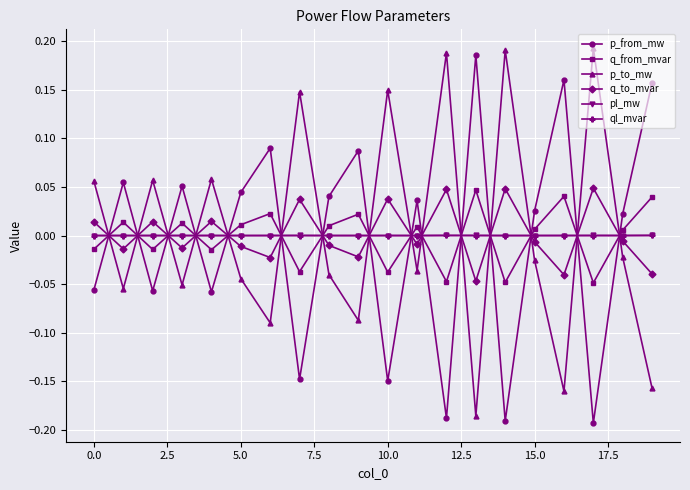

True or false: pl_mw has more than 2 interior local peaks.

True